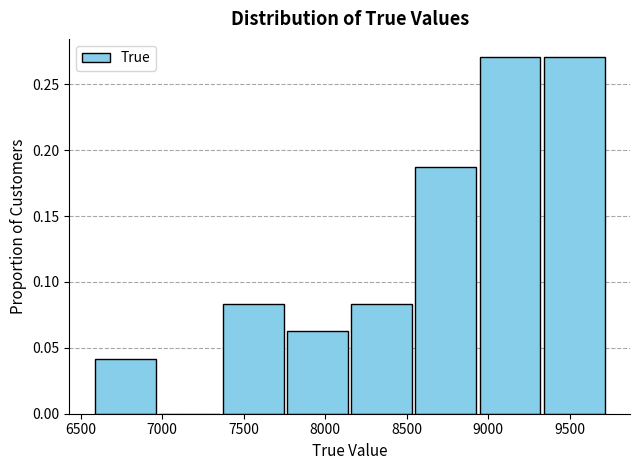

Reading left to right, list every bar in this chart as the range it spans on the x-axis followed by its height. Neither the bar edges nor the heights are printed on the chart, so give them approximately, as read against the axes.

6600 to 7000: 0.040
7000 to 7350: 0
7350 to 7750: 0.085
7750 to 8150: 0.065
8150 to 8550: 0.085
8550 to 8950: 0.190
8950 to 9350: 0.270
9350 to 9750: 0.270